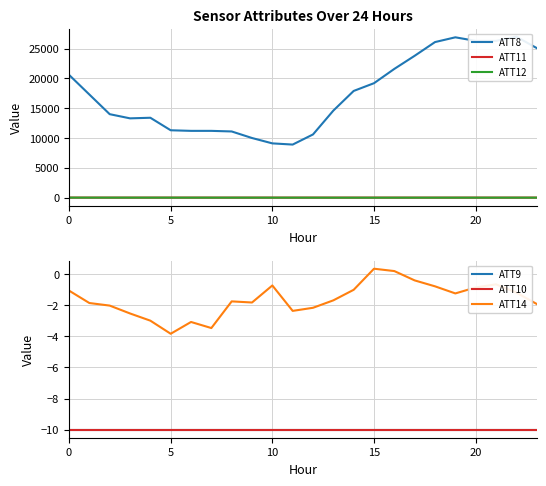

Count the number of categories in the chart.

24